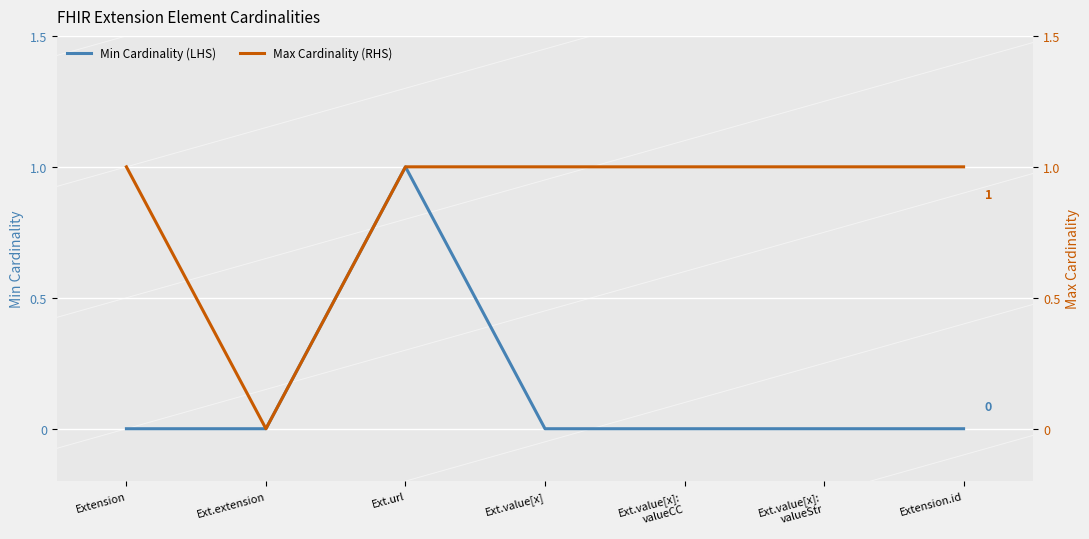

What is the label of the 3rd point from the right?

Ext.value[x]:
valueCC